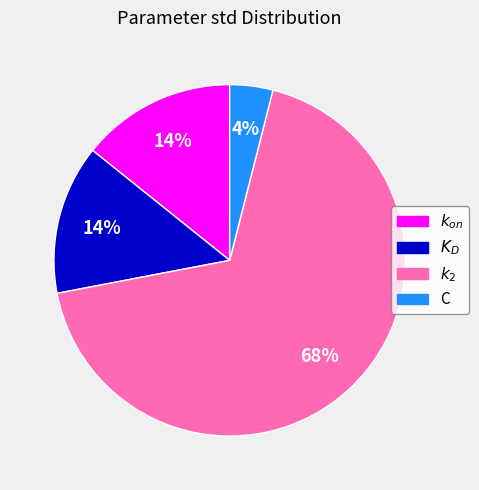

Which category has the biggest portion of the pie?

$k_2$